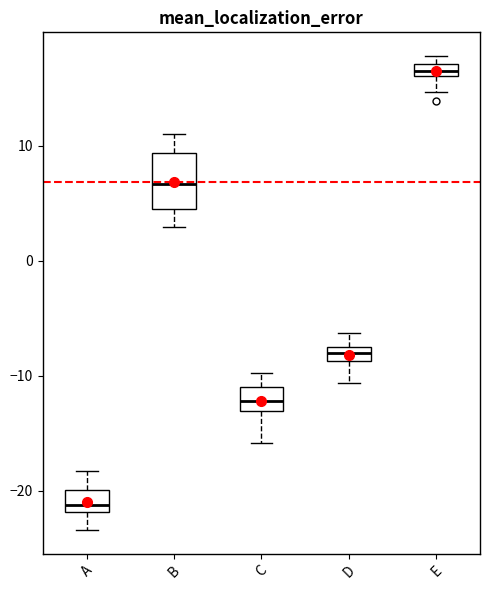

Which box has the highest median line?

E